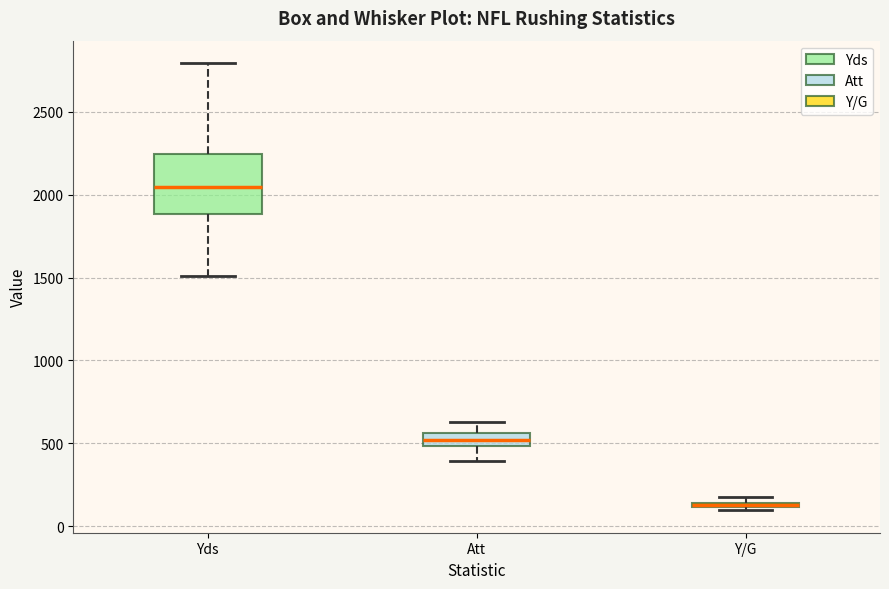

Where is the upper edge of the box for Yds on the y-axis? The values are not printed on the chart, so give them approximately, as read against the axis.

2250